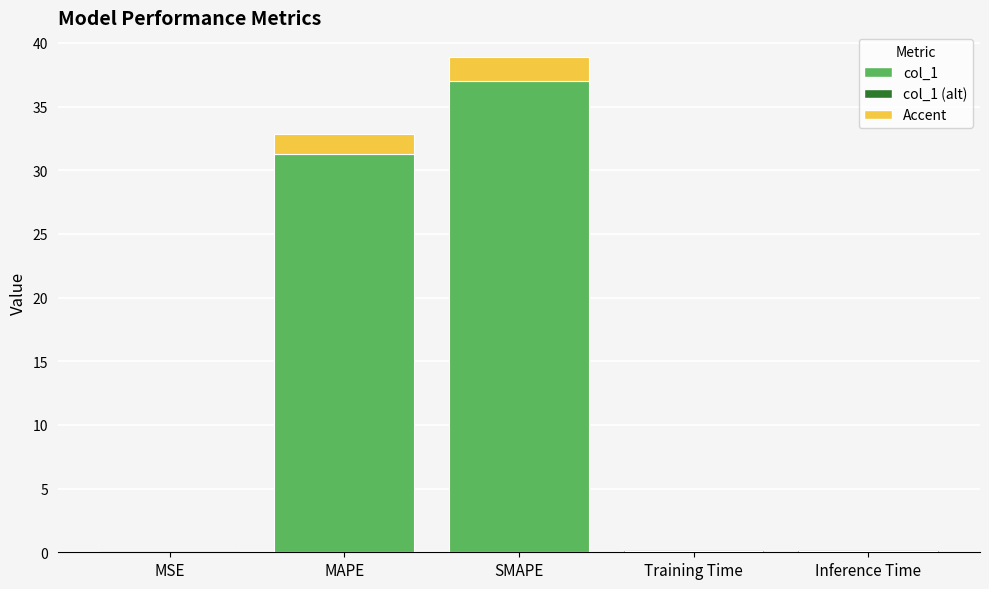

What is the difference between the maximum and minimum values?

37.0